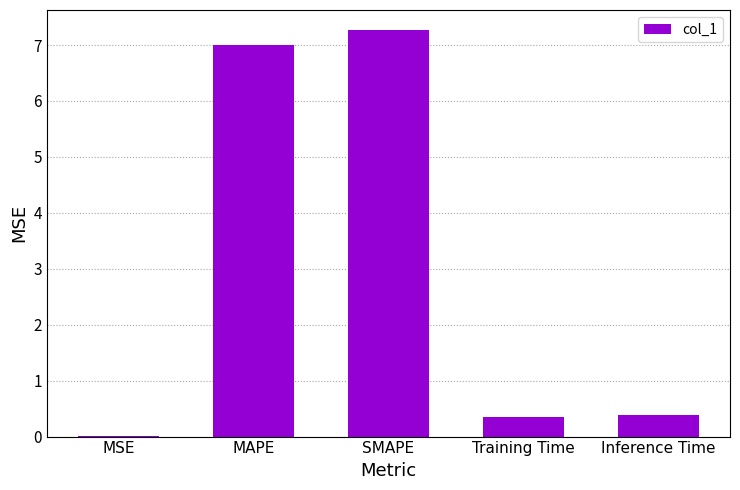

Which label corresponds to the largest value in the chart?

SMAPE